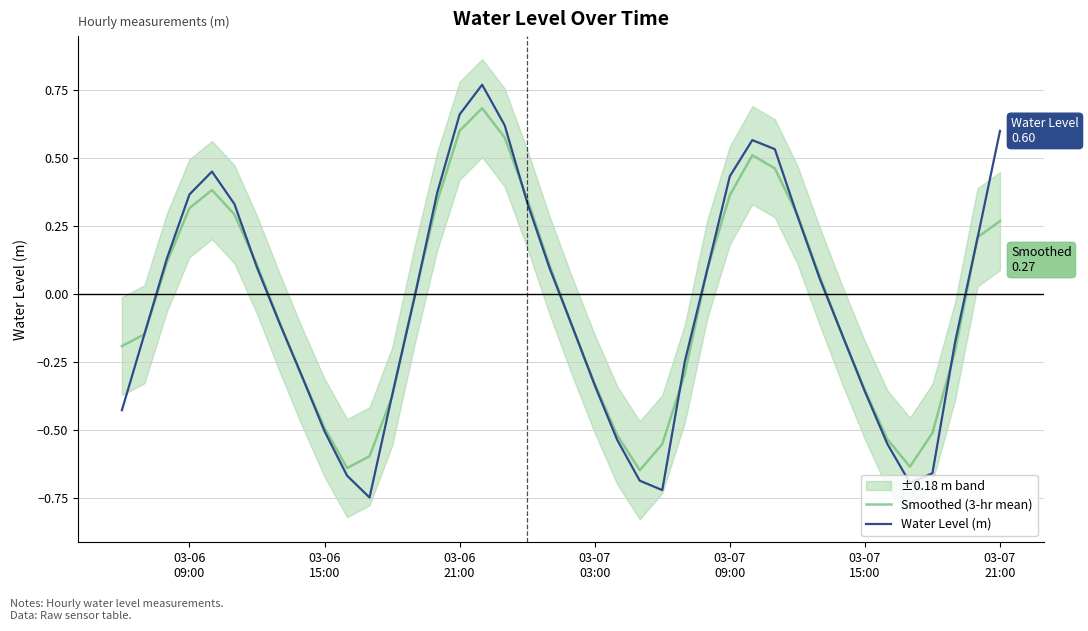

How many values in the Smoothed (3-hr mean) series are below 0?

21